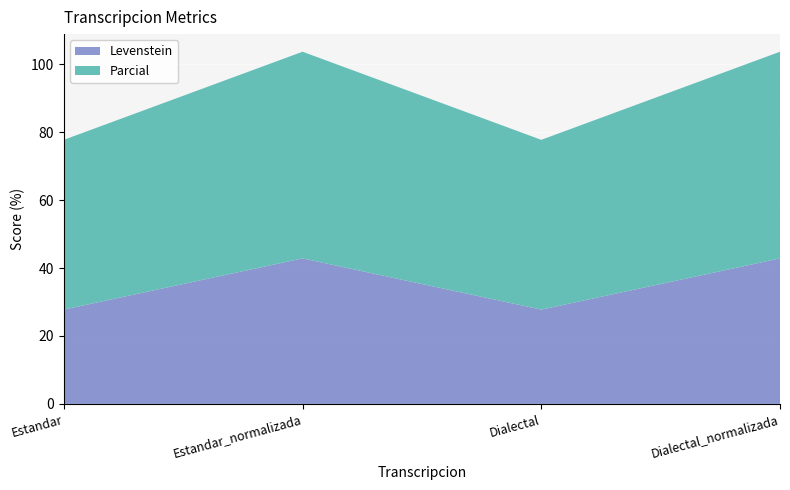

Reading left to right, transcribe all the data shown in this chart.

Levenstein: Estandar=27.8	Estandar_normalizada=42.9	Dialectal=27.8	Dialectal_normalizada=42.9
Parcial: Estandar=50.0	Estandar_normalizada=60.9	Dialectal=50.0	Dialectal_normalizada=60.9